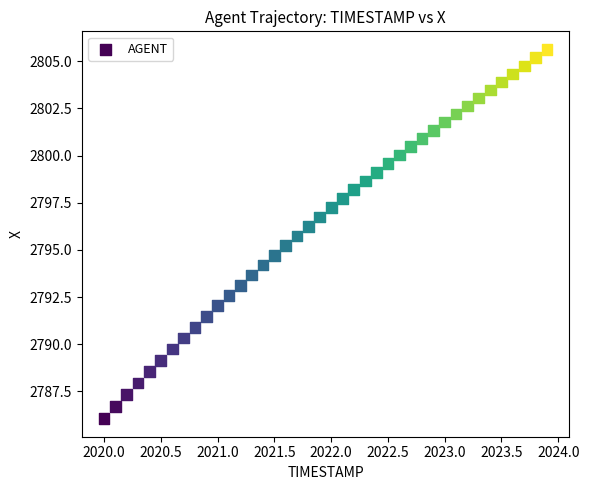

What is the range of Y values (max minus min)?

19.5